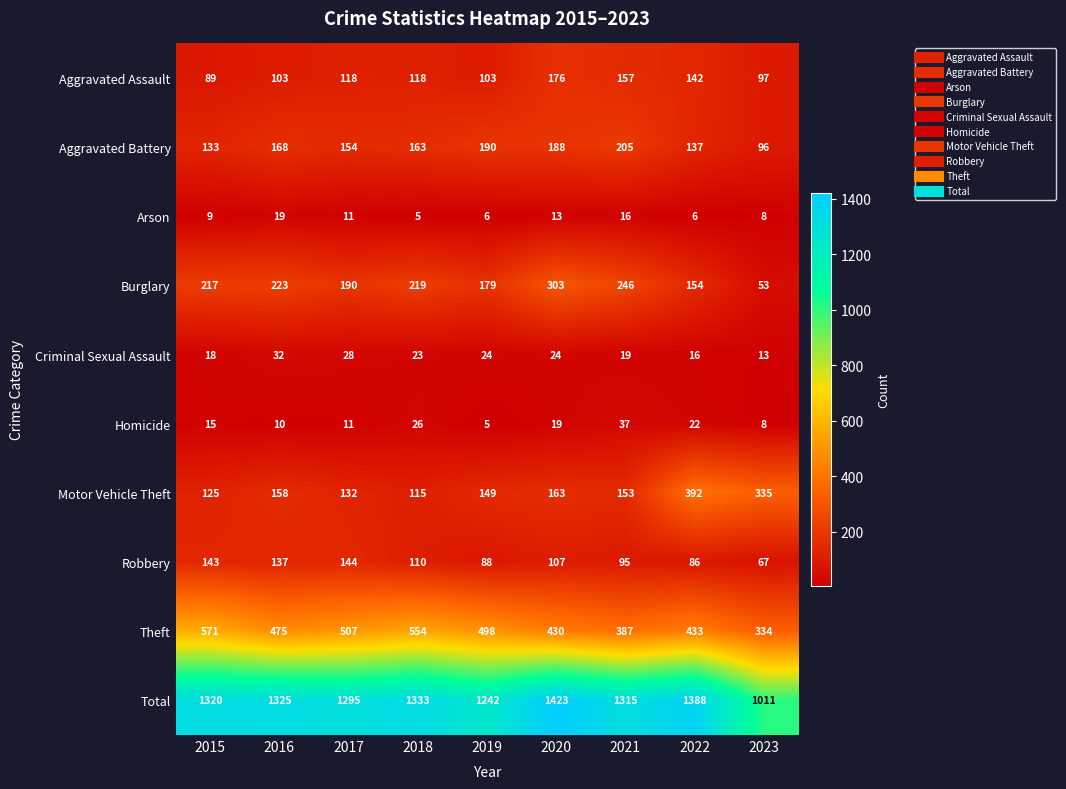

What is the spread (max minus min) of values at 2019?

1237